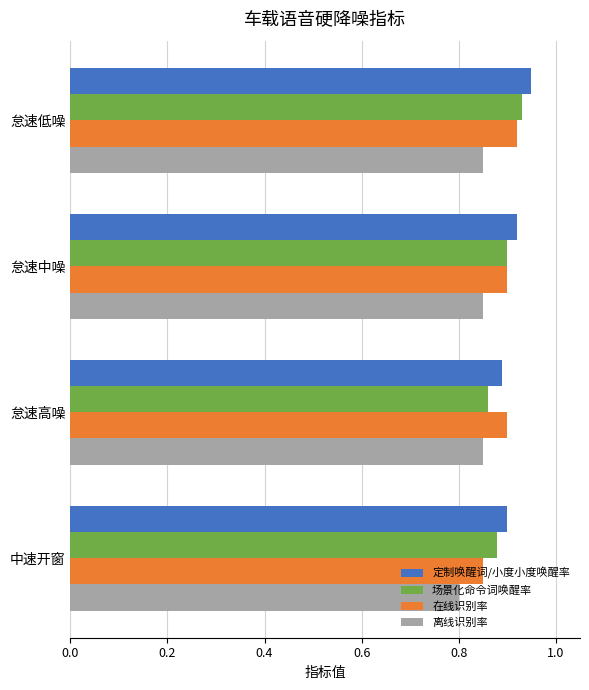

What is the sum of all 定制唤醒词/小度小度唤醒率 values?

3.7